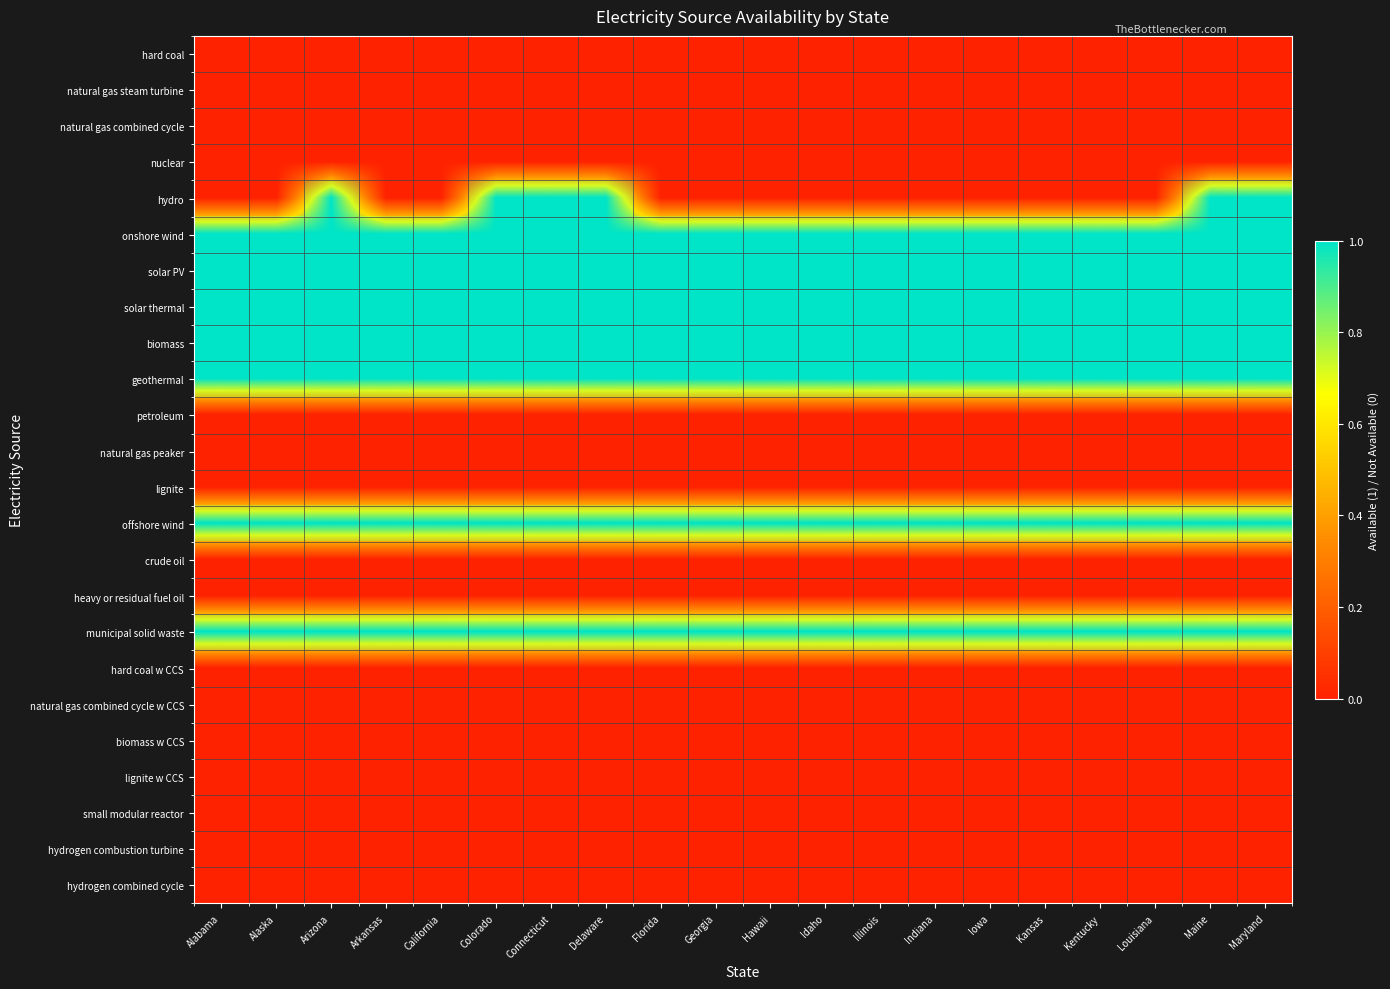

True or false: hard coal w CCS has a value of 0 at Arizona.

True